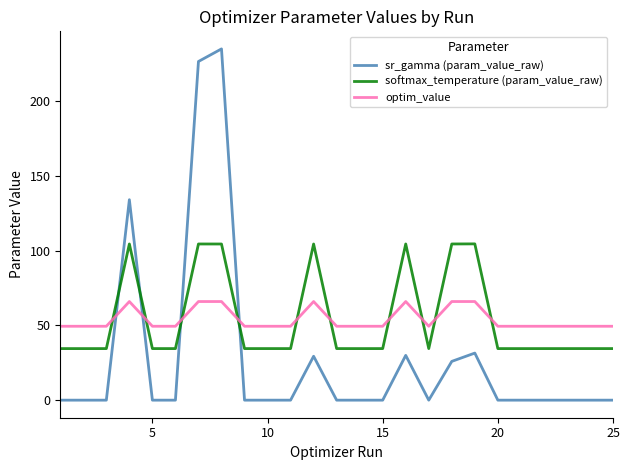

Is this an area chart (filled region under the line)?

No